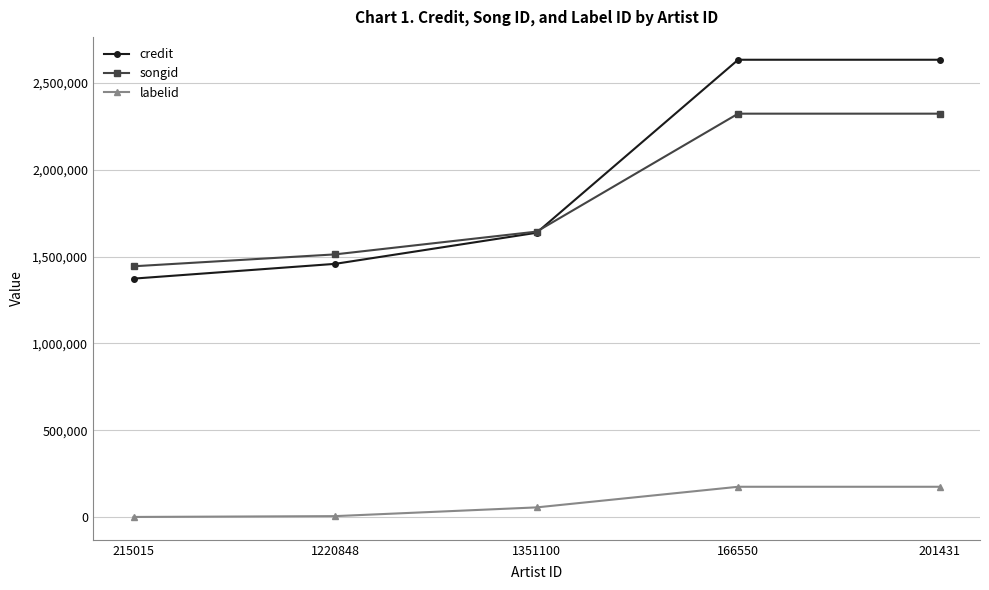

Where is credit nearest to the value 2002812?

1351100